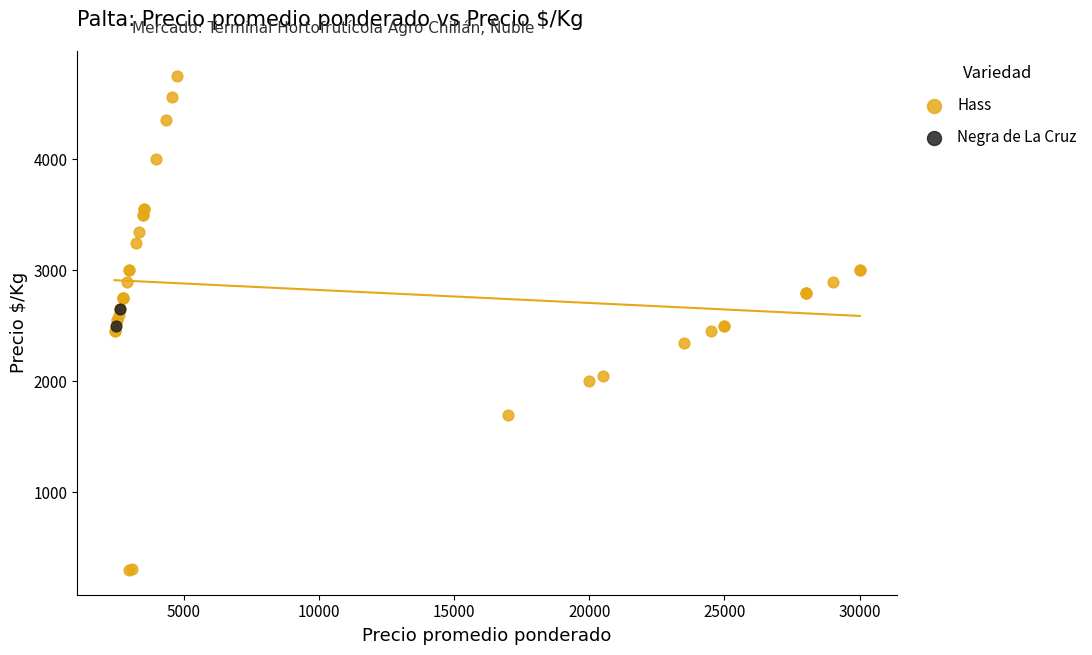

What are all the series names shown in the legend?

Hass, Negra de La Cruz